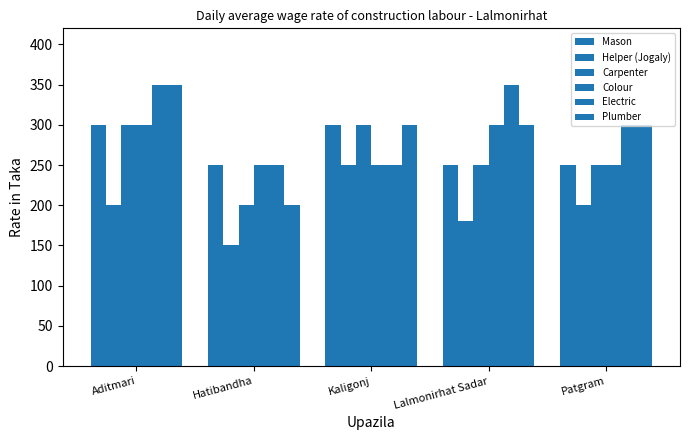

Does the chart contain any negative values?

No